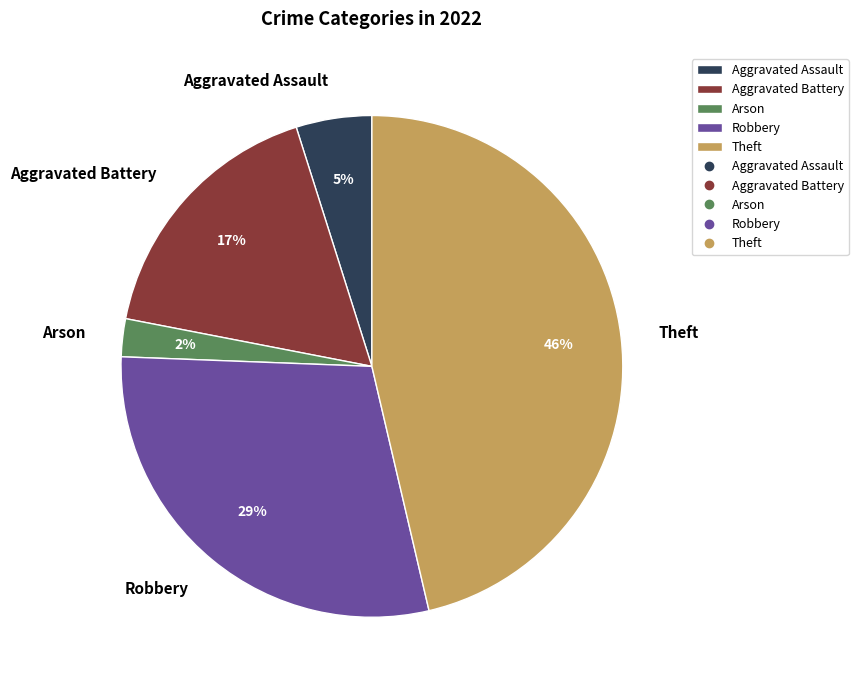

Between Arson and Robbery, which is larger?

Robbery